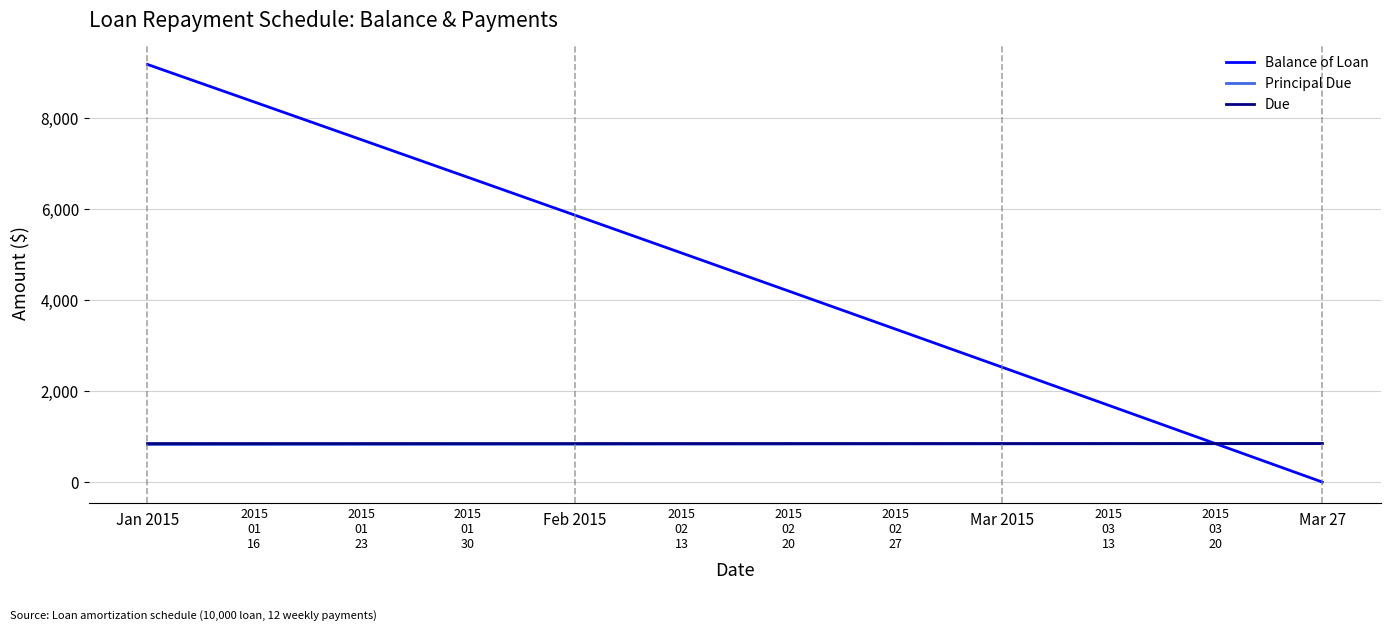

What is the greatest value displayed?

9177.2